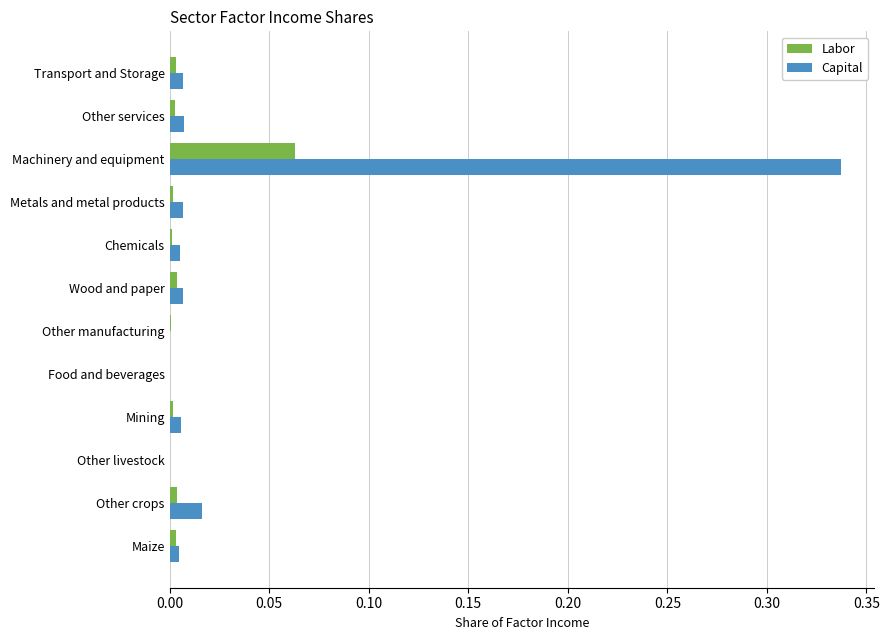

The value of Labor at Machinery and equipment is 0.0. True or false?

False